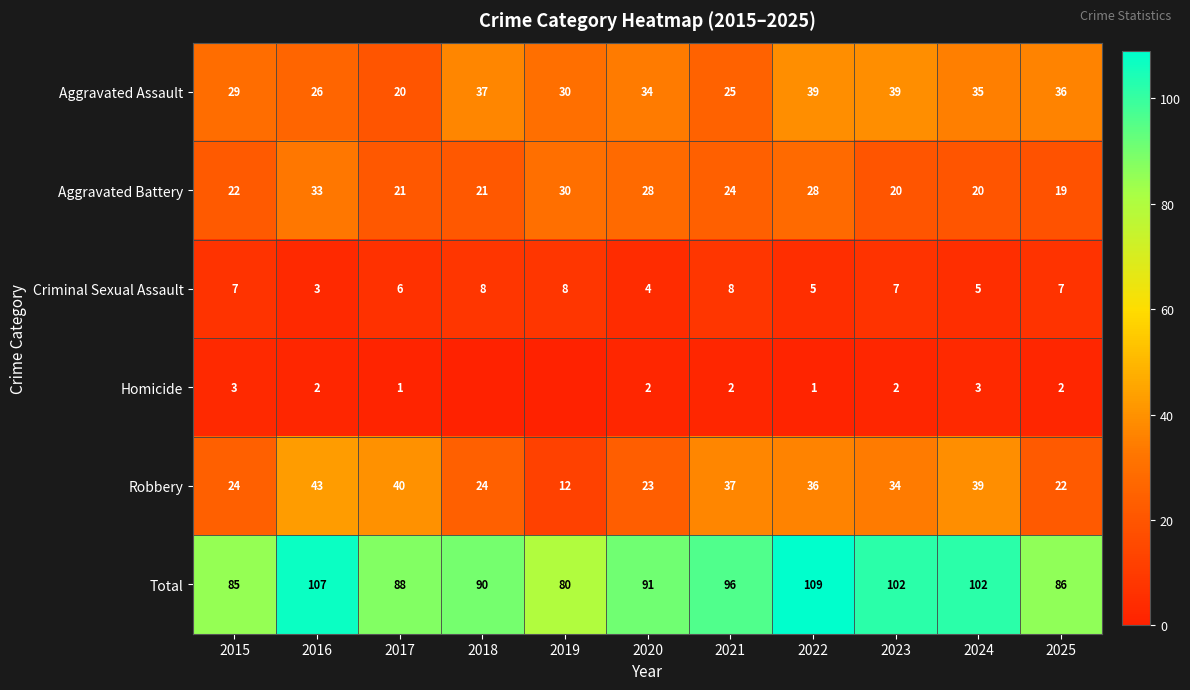

What is the sum of the Robbery values at 2020 and 2024?

62